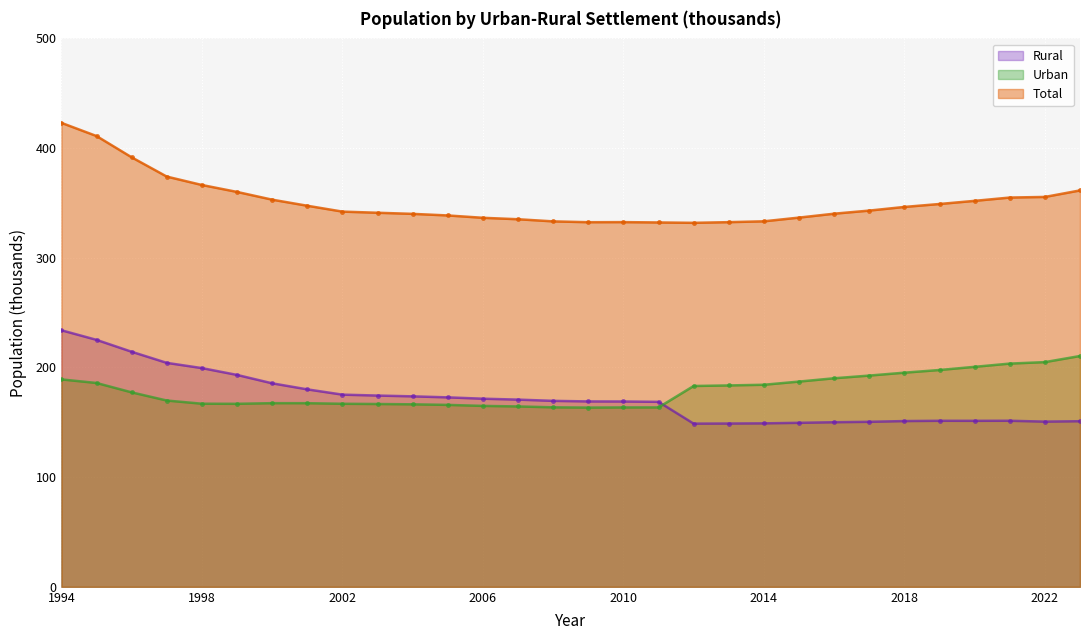

What is the total value across all series at 2015?

673.3